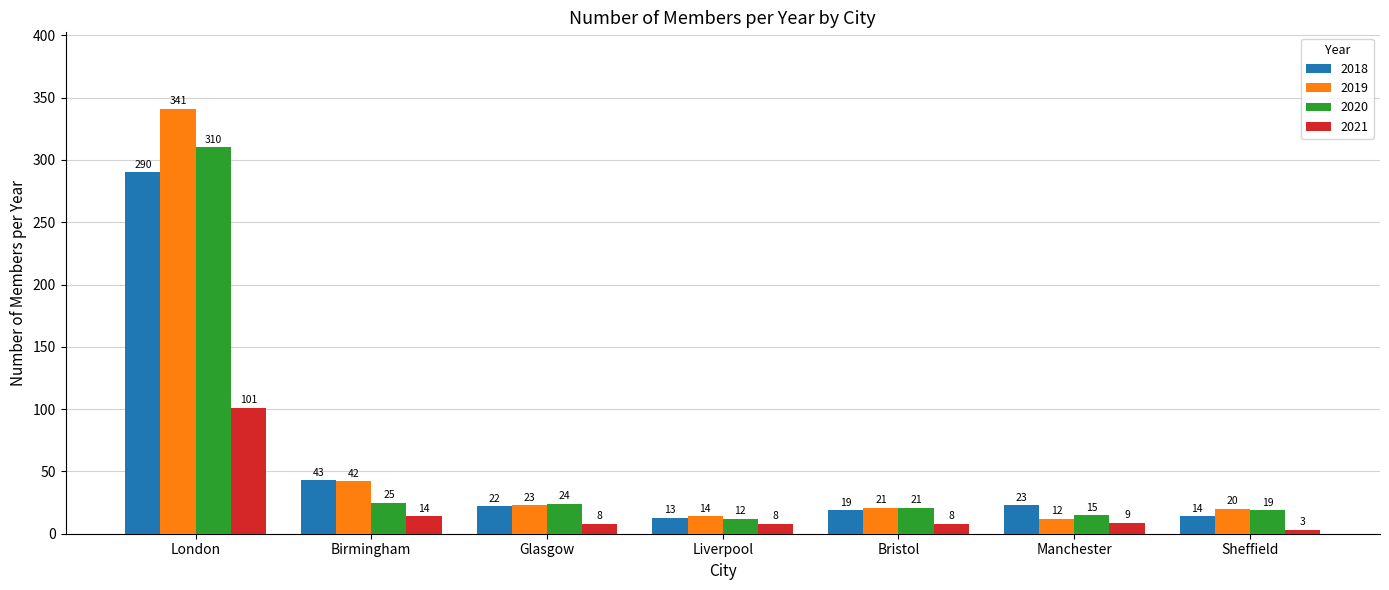

What is the total value across all series at Manchester?

59